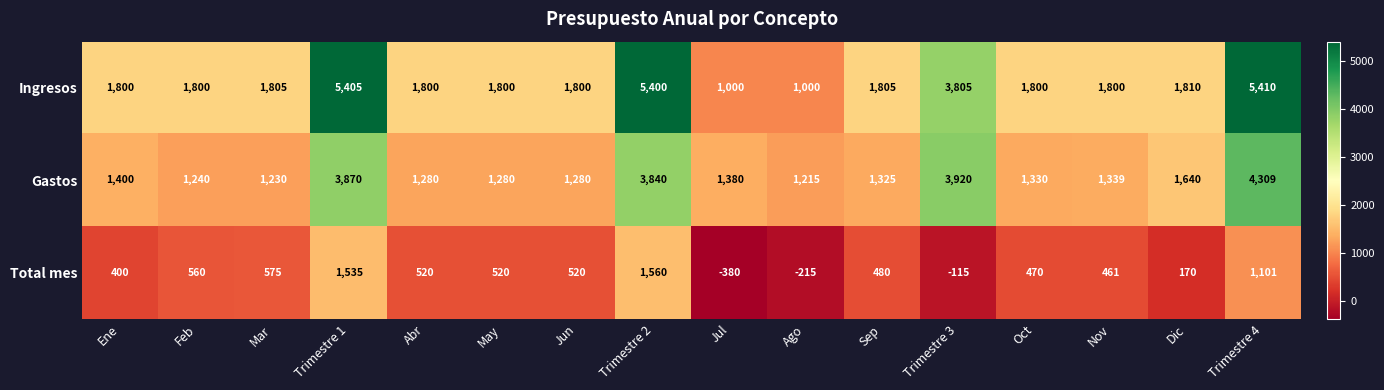

What is the spread (max minus min) of values at Jun?

1280